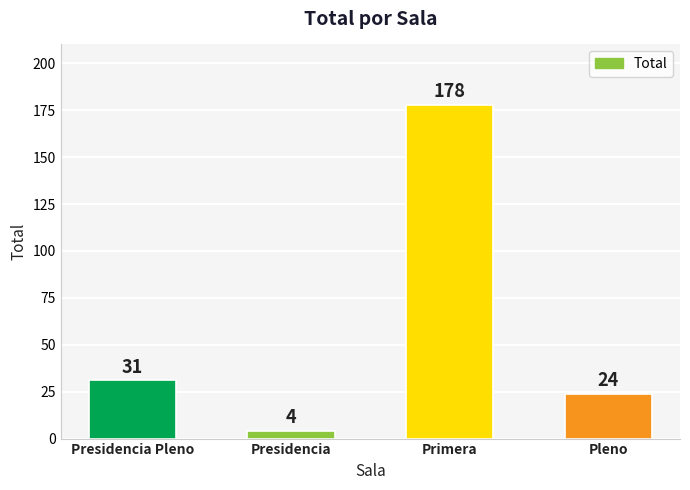

Rank the categories by value from highest to lowest.

Primera, Presidencia Pleno, Pleno, Presidencia